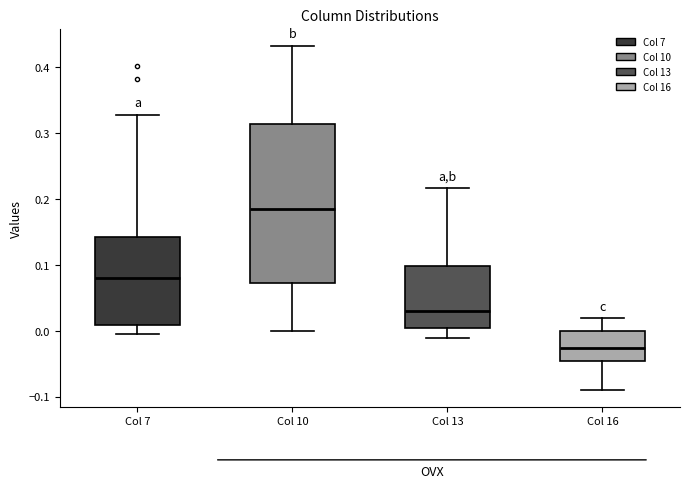

Reading left to right, read every box against the y-axis: the position of its median line, the range the box covers, and the ends of its whiskers. The values are not printed on the chart, so give them approximately, as read against the axis.

Col 7: median 0.08, box 0.01 to 0.14, whiskers 0.00 to 0.33
Col 10: median 0.18, box 0.07 to 0.31, whiskers 0.00 to 0.43
Col 13: median 0.03, box 0.00 to 0.10, whiskers -0.01 to 0.22
Col 16: median -0.03, box -0.05 to 0.00, whiskers -0.09 to 0.02